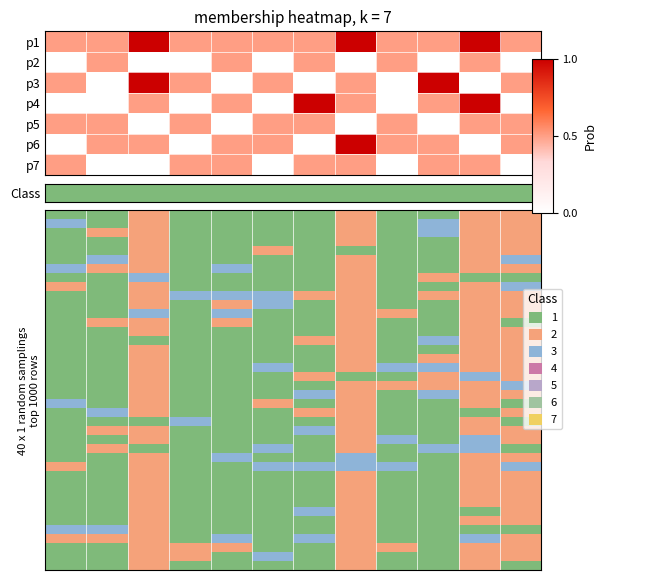

What is the spread (max minus min) of values at 2?

2